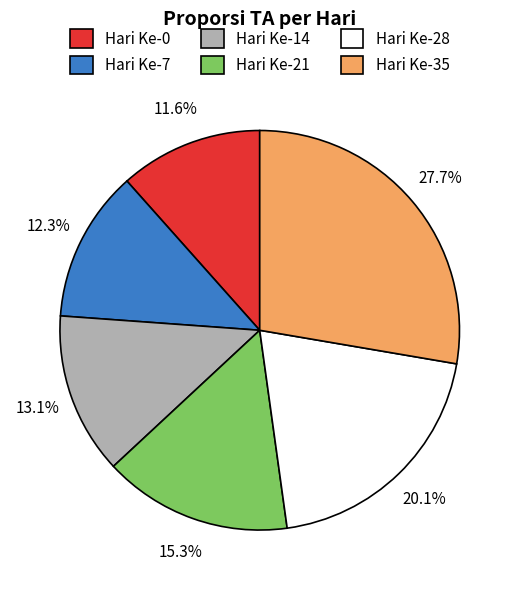

How many slices are in this pie chart?

6